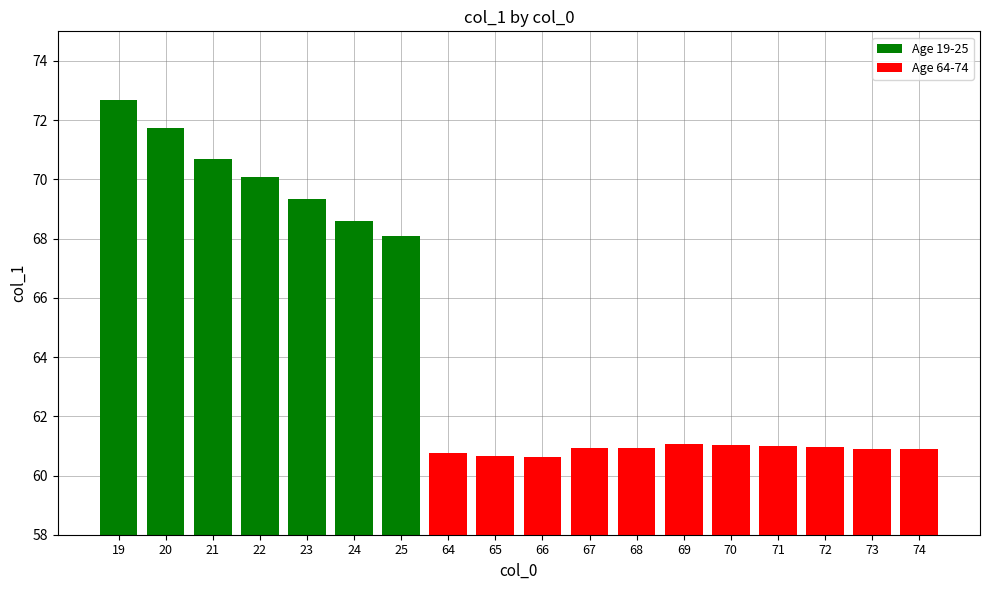

Reading left to right, what are all the values shown in this chart?

19=72.7	20=71.7	21=70.7	22=70.1	23=69.3	24=68.6	25=68.1	64=60.8	65=60.7	66=60.6	67=60.9	68=60.9	69=61.1	70=61.0	71=61.0	72=61.0	73=60.9	74=60.9